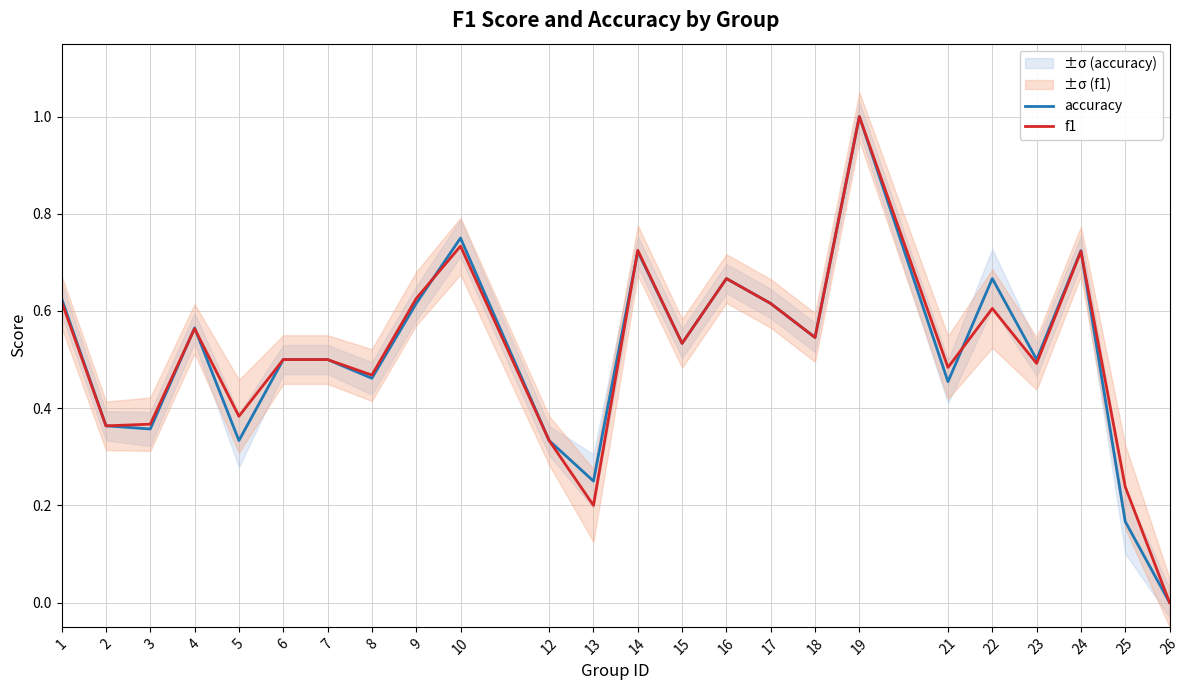

Reading left to right, transcribe all the data shown in this chart.

accuracy: 1=0.6	2=0.4	3=0.4	4=0.6	5=0.3	6=0.5	7=0.5	8=0.5	9=0.6	10=0.8	12=0.3	13=0.2	14=0.7	15=0.5	16=0.7	17=0.6	18=0.5	19=1.0	21=0.5	22=0.7	23=0.5	24=0.7	25=0.2	26=0.0
f1: 1=0.6	2=0.4	3=0.4	4=0.6	5=0.4	6=0.5	7=0.5	8=0.5	9=0.6	10=0.7	12=0.3	13=0.2	14=0.7	15=0.5	16=0.7	17=0.6	18=0.5	19=1.0	21=0.5	22=0.6	23=0.5	24=0.7	25=0.2	26=0.0